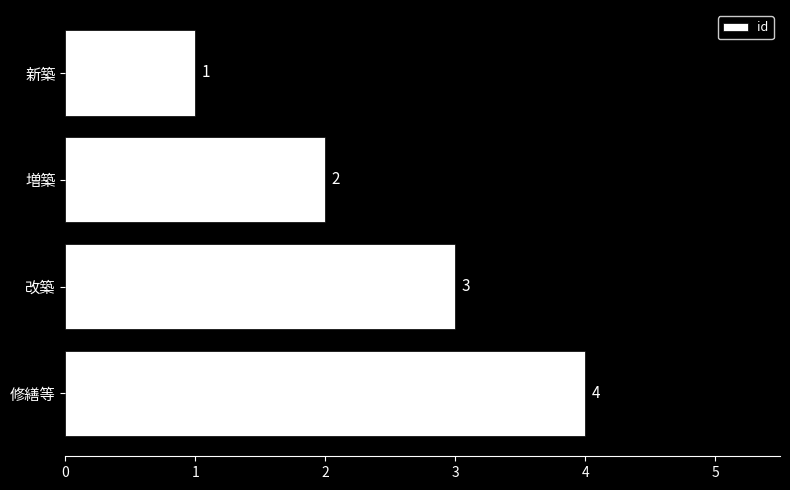

What is the change in value from 新築 to 修繕等?

+3